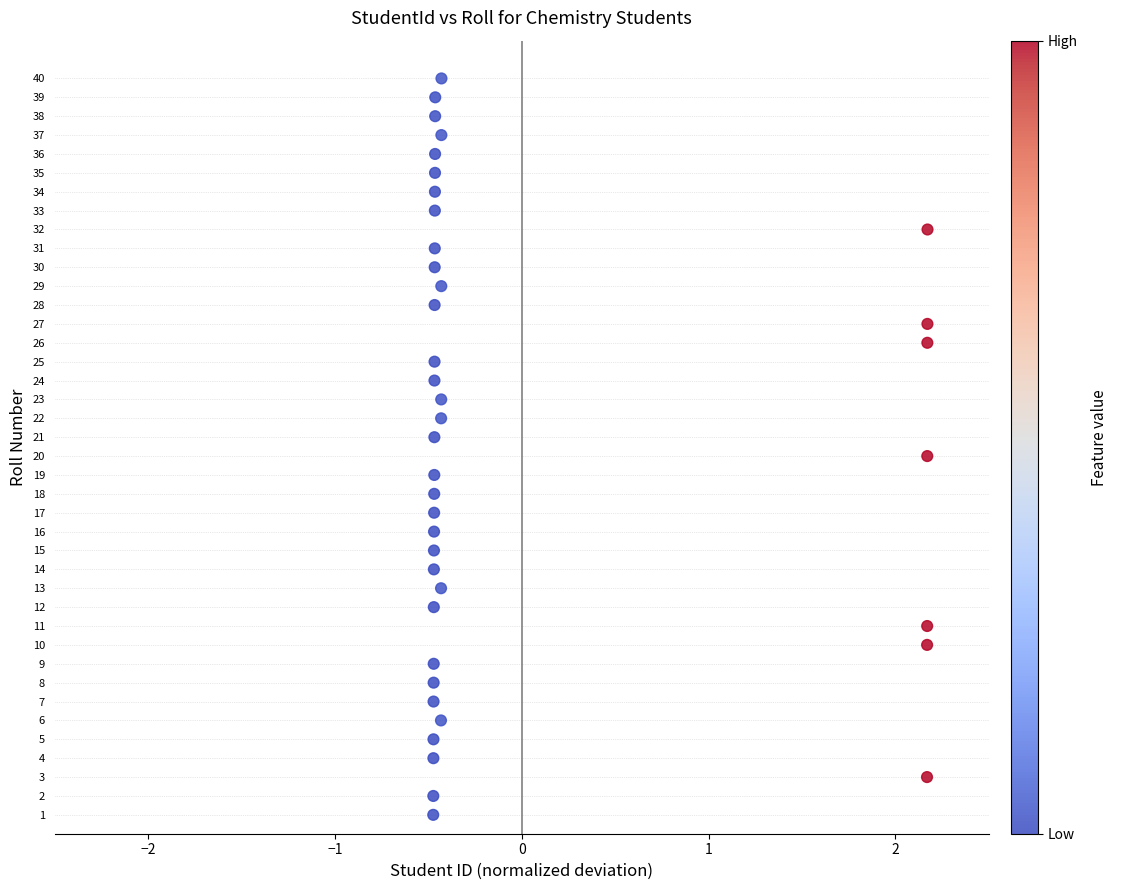

What is the range of Y values (max minus min)?

39